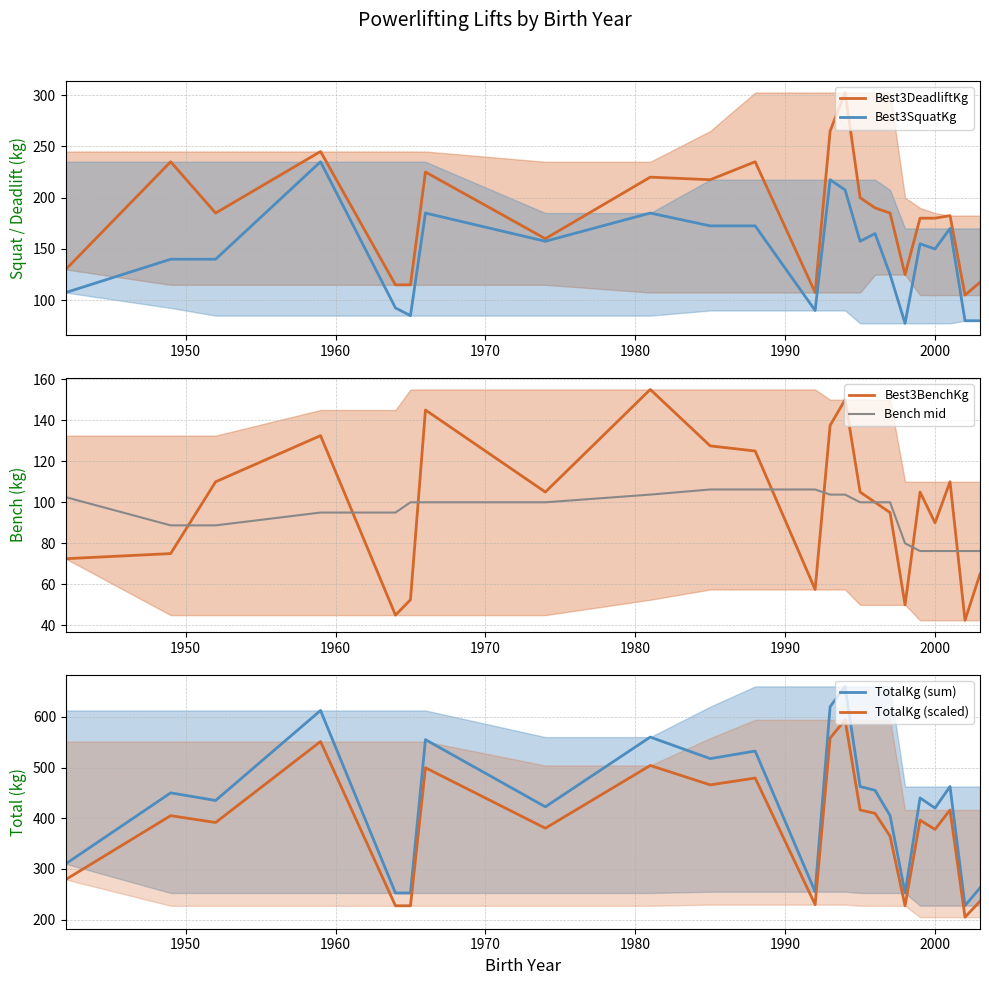

What is the value of the Bench mid point at the 23rd from the left?

76.2